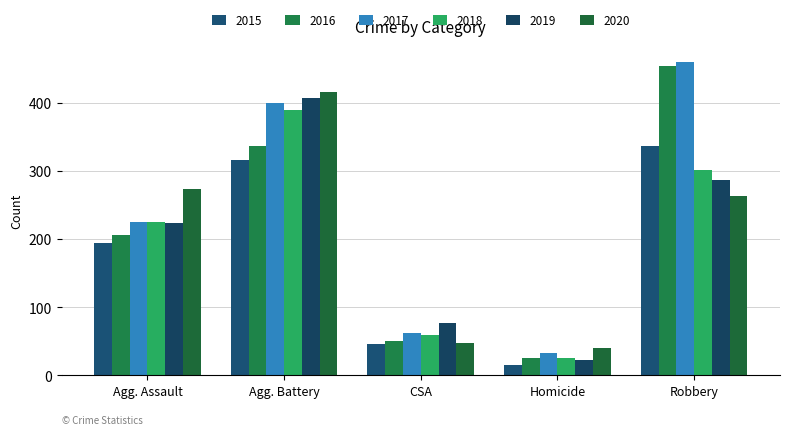

What is the minimum value shown in the chart?

15